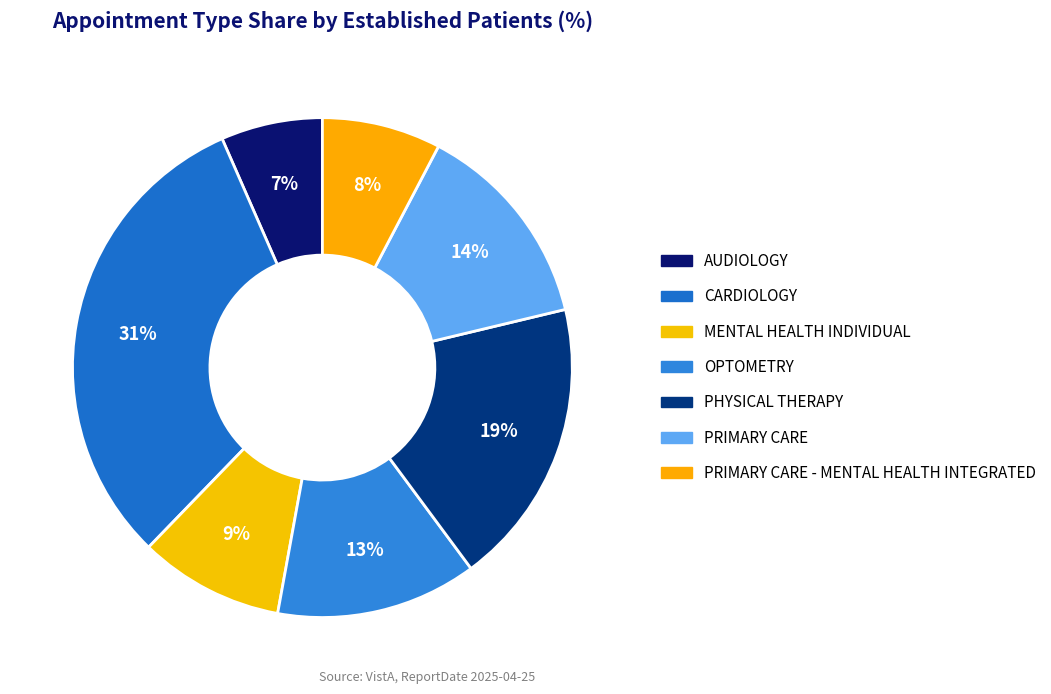

How many segments does this pie chart have?

7